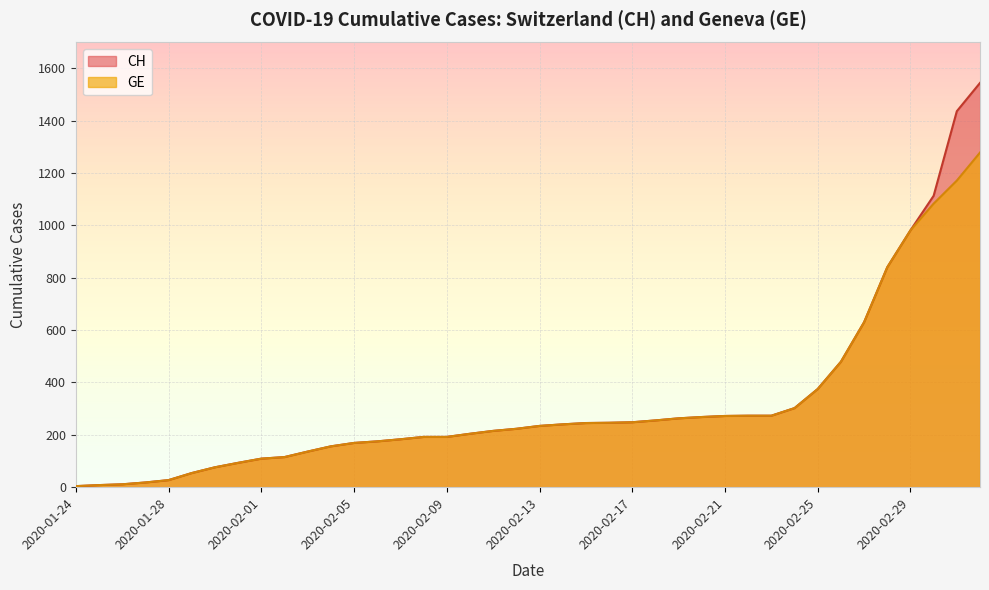

True or false: CH and GE cross at least once.

False